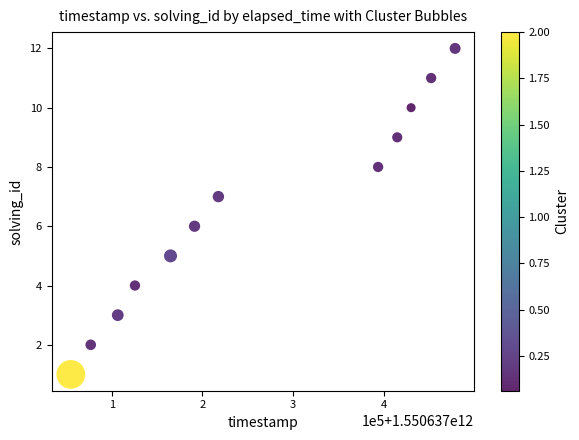

What is the average X value?

1550637259028